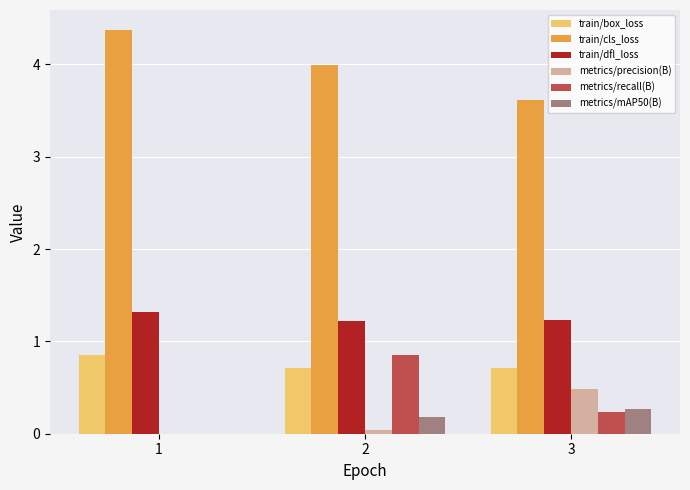

How many groups of bars are there?

3